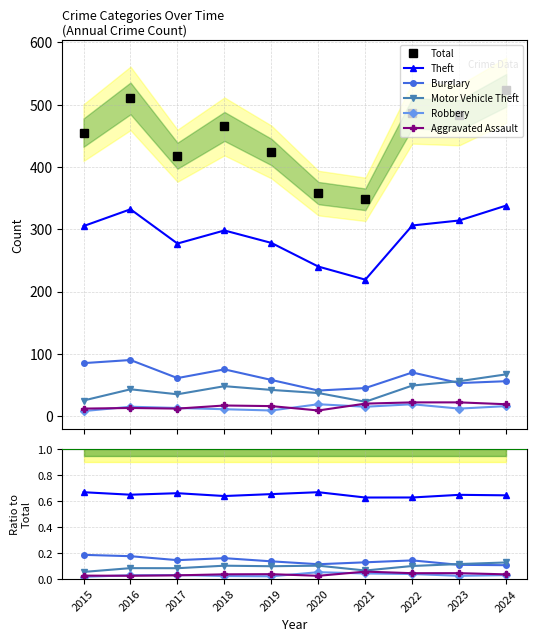

At how many categories does at least one series exceed 449?

6